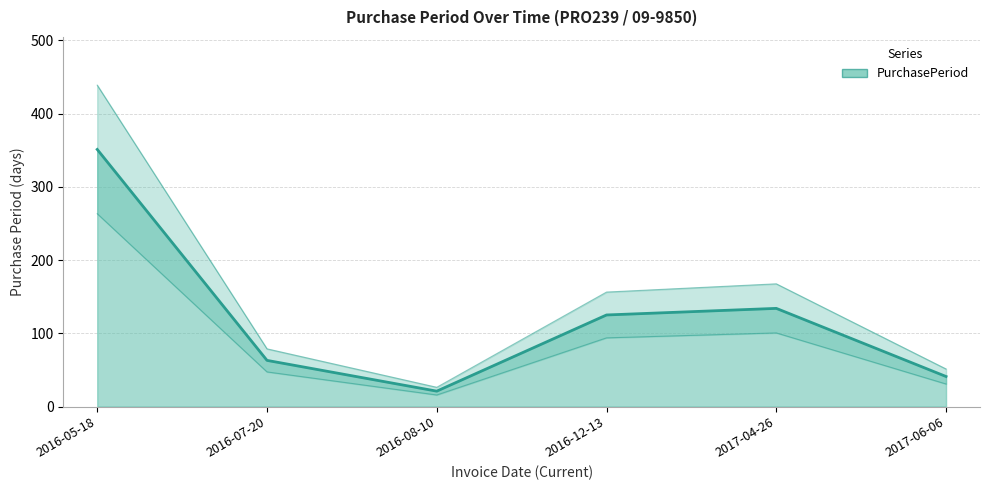

What position from the left is 2016-07-20?

2